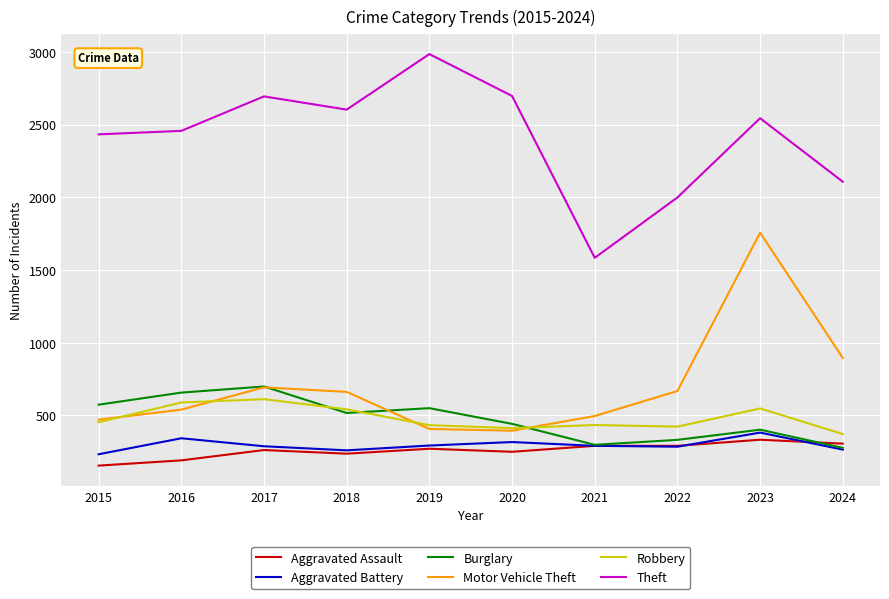

What is the maximum value shown in the chart?

2985